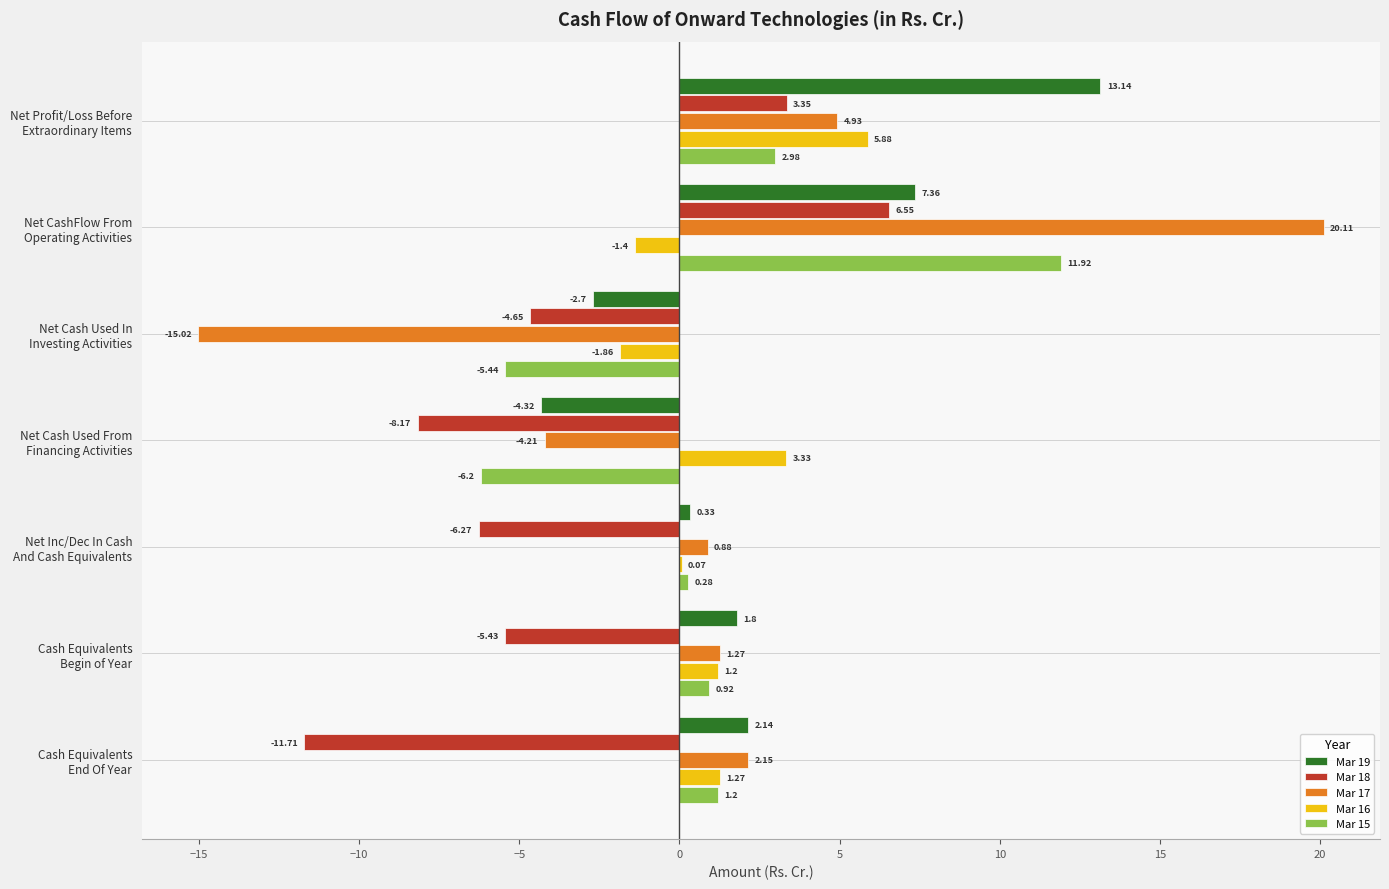

What is the sum of all Mar 16 values?

8.5